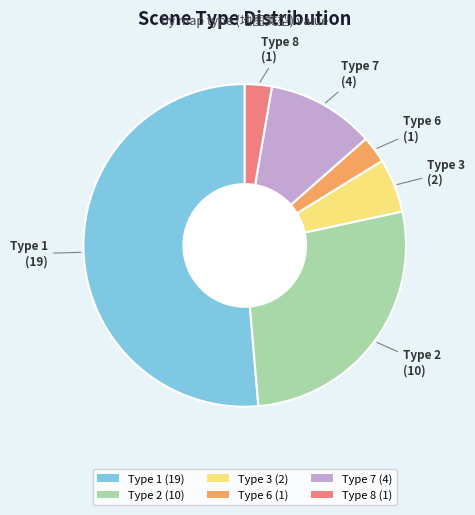

Which slice is the largest?

Type 1 (19)